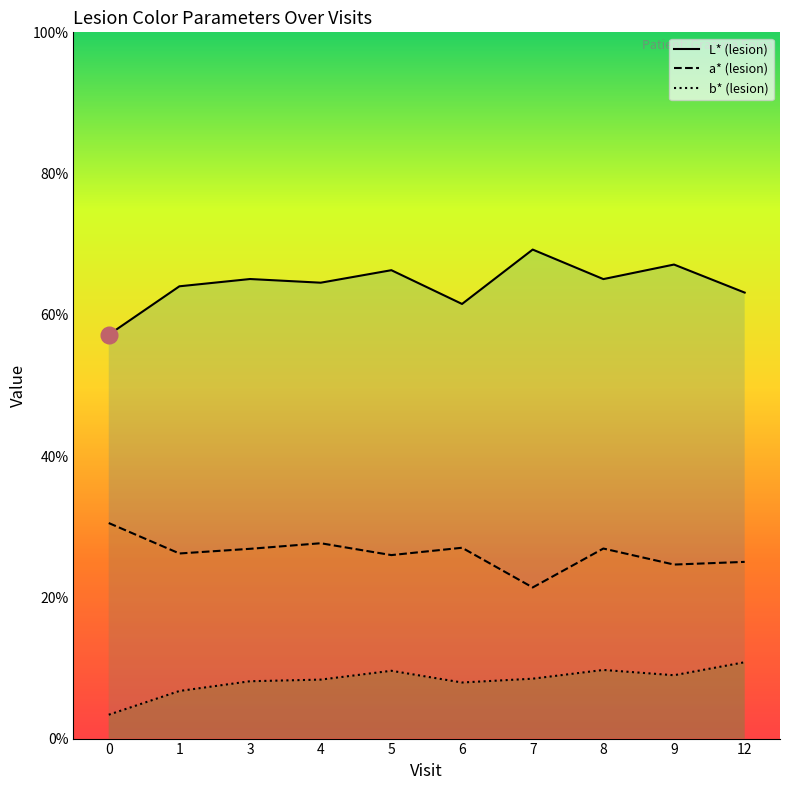

What is the average value of the b* (lesion) series?

8.2